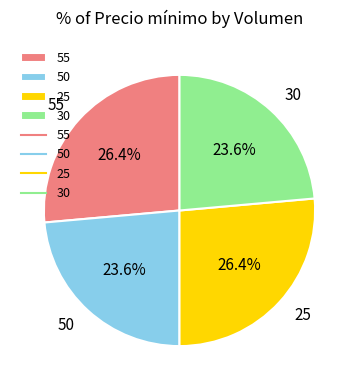

To the nearest percent, what is the difference between the largest and smallest slice percentages?

3%